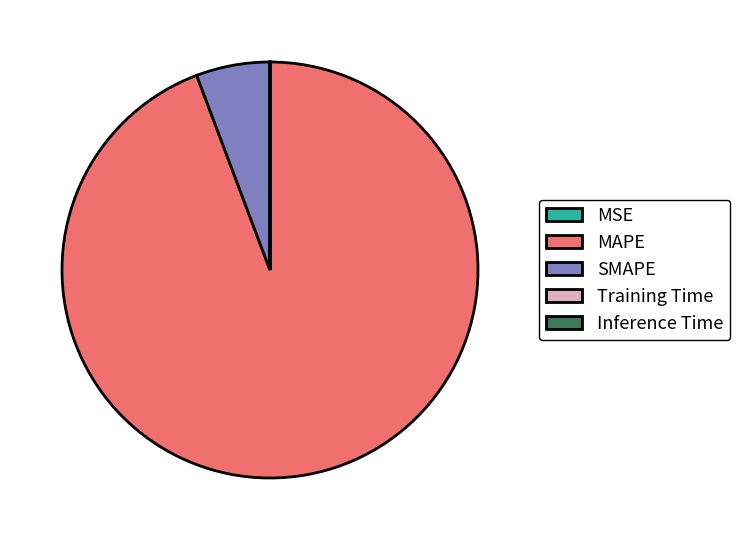

What is the majority slice?

MAPE